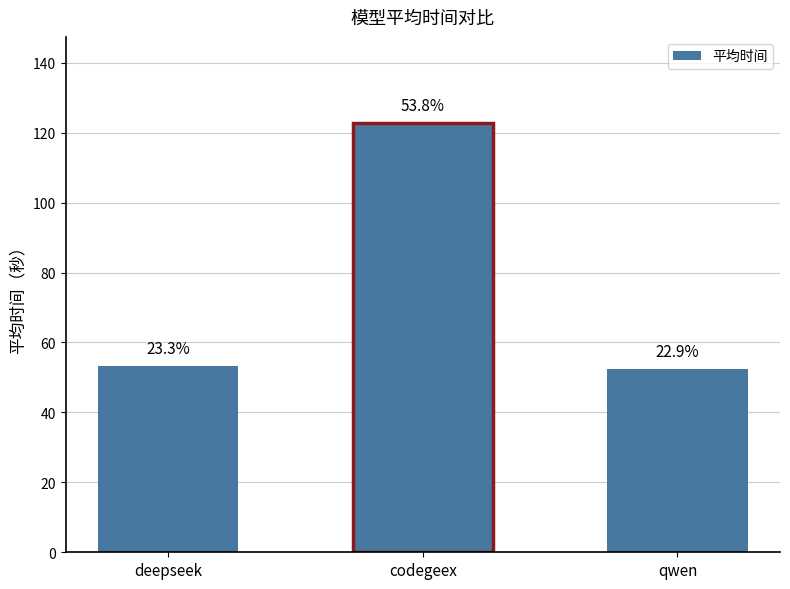

Are the bars horizontal?

No